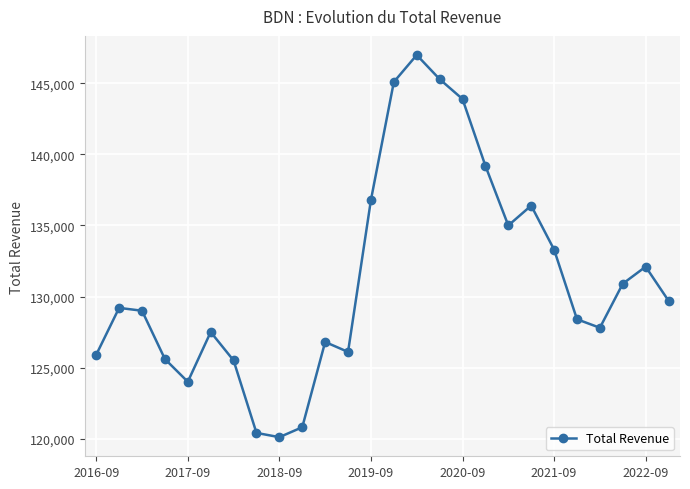

What is the smallest value displayed?

120100